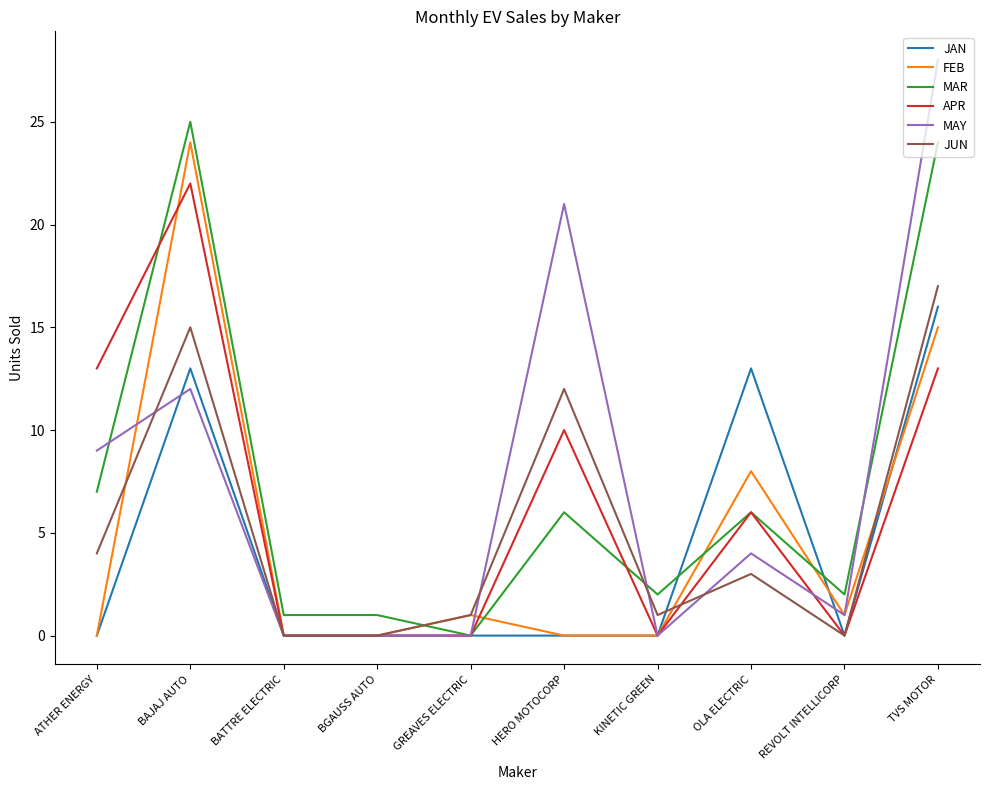

The value of JUN at BATTRE ELECTRIC is -11. True or false?

False